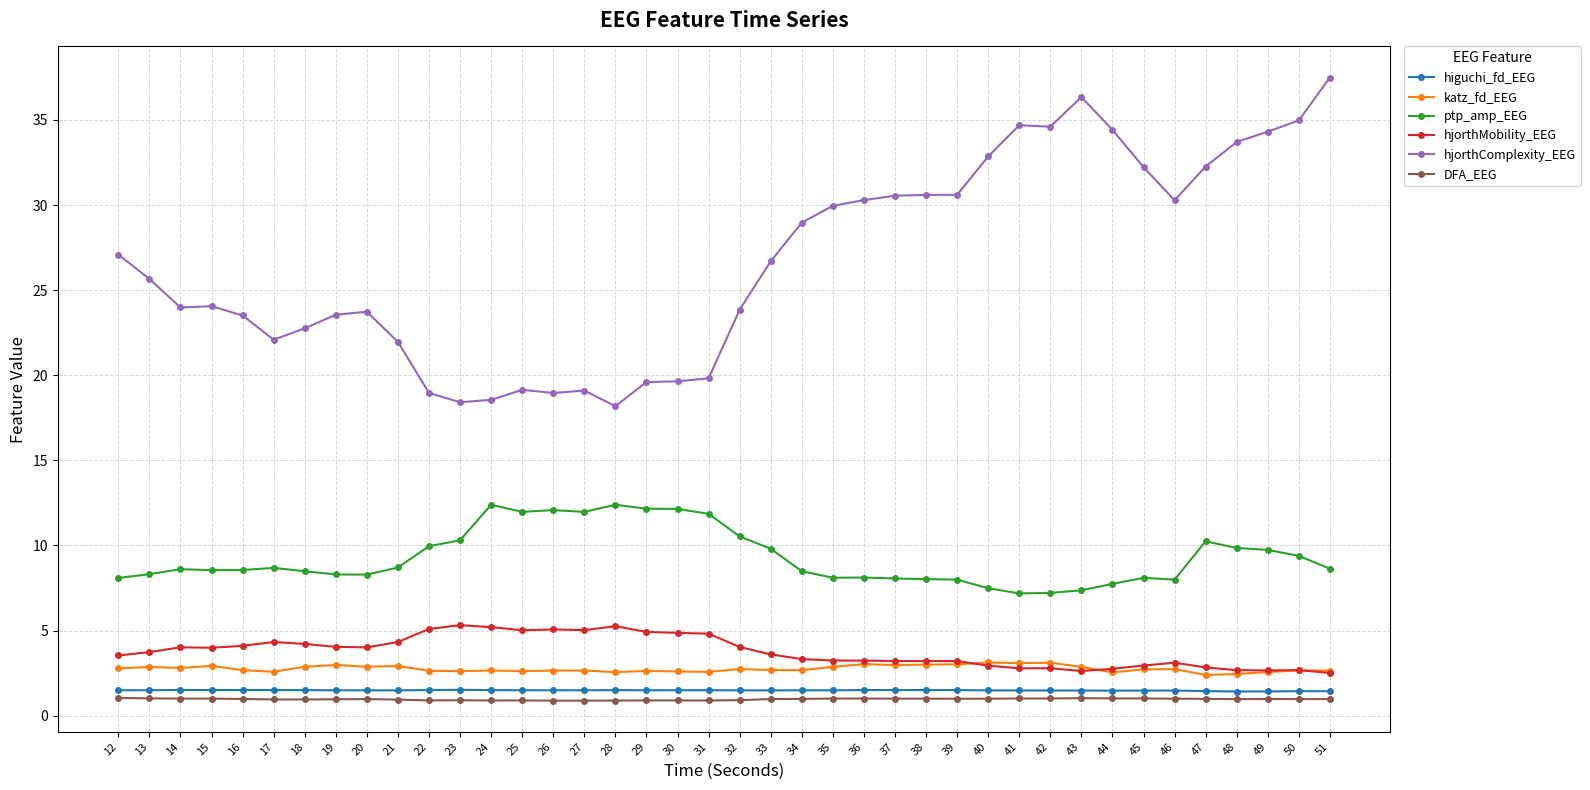

Which series has the largest total across all categories?

hjorthComplexity_EEG